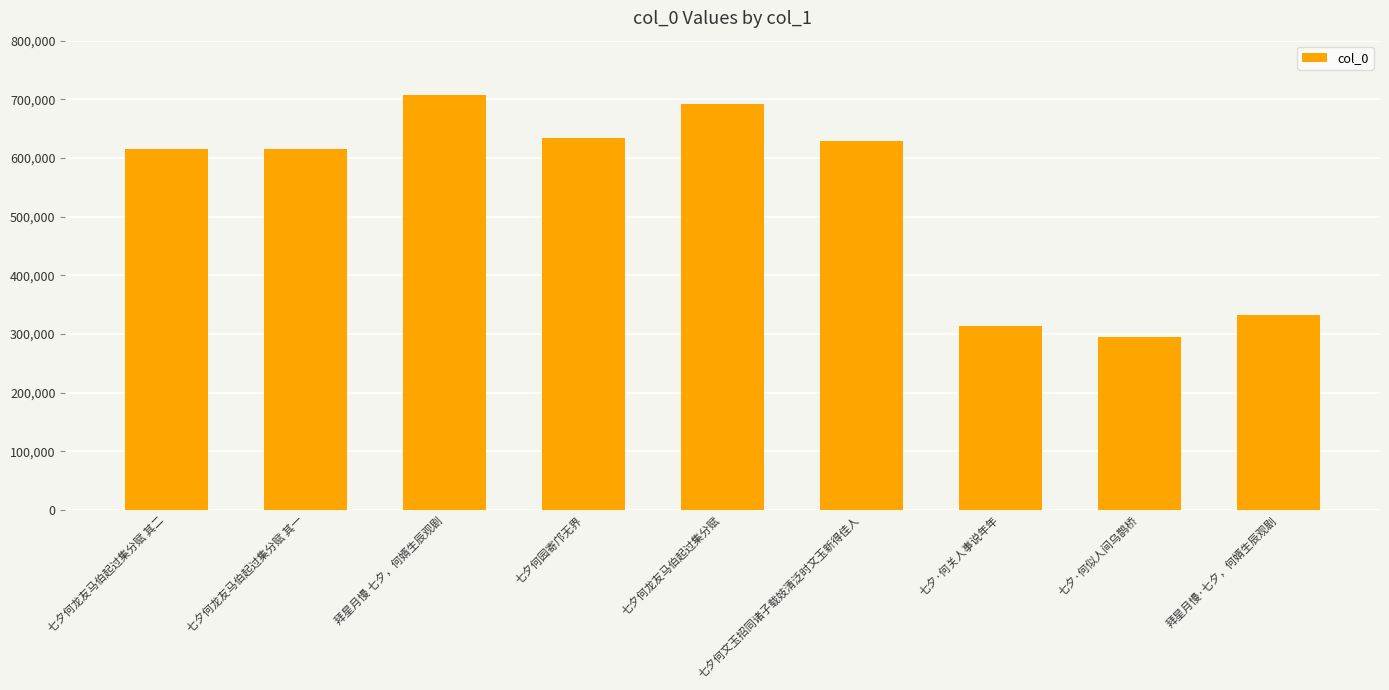

What is the difference between the values at 拜星月慢·七夕，何婿生辰观剧 and 七夕何龙友马伯起过集分赋 其一?

283624